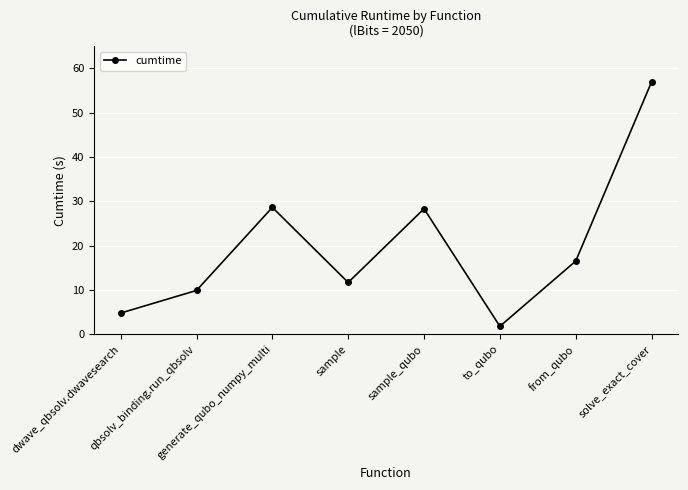

What is the sum of the values at sample and qbsolv_binding.run_qbsolv?

21.6